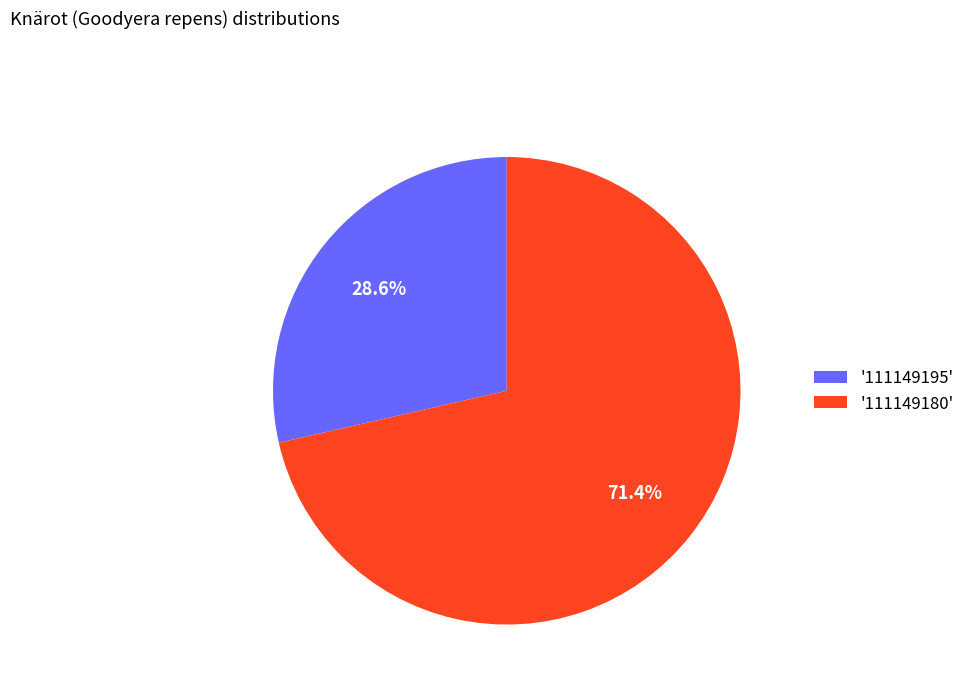

Is there any slice that represents more than half of the pie?

Yes